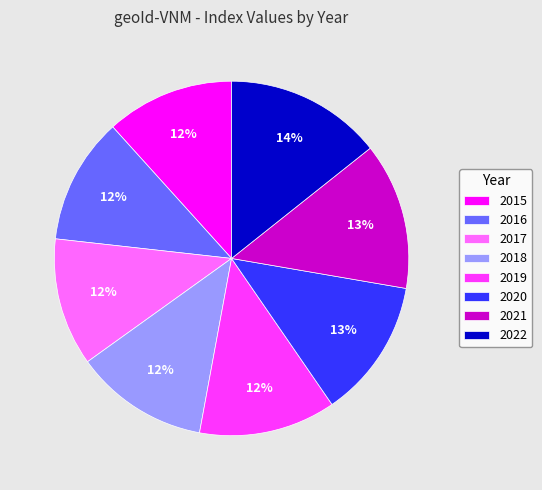

To the nearest percent, what is the difference between the 2020 and 2015 slice percentages?

1%